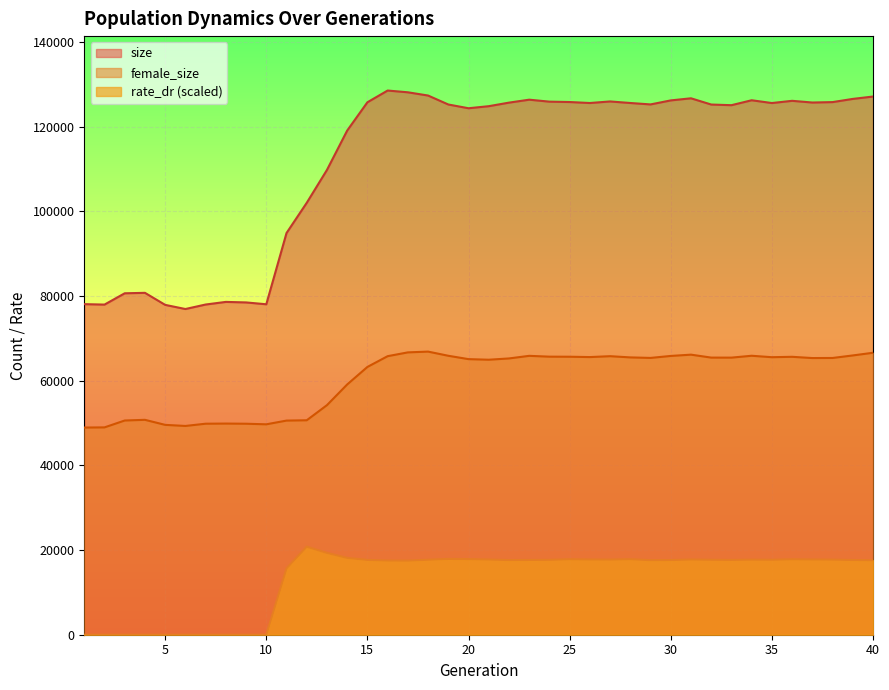

Read the size value at 12.

102051.0